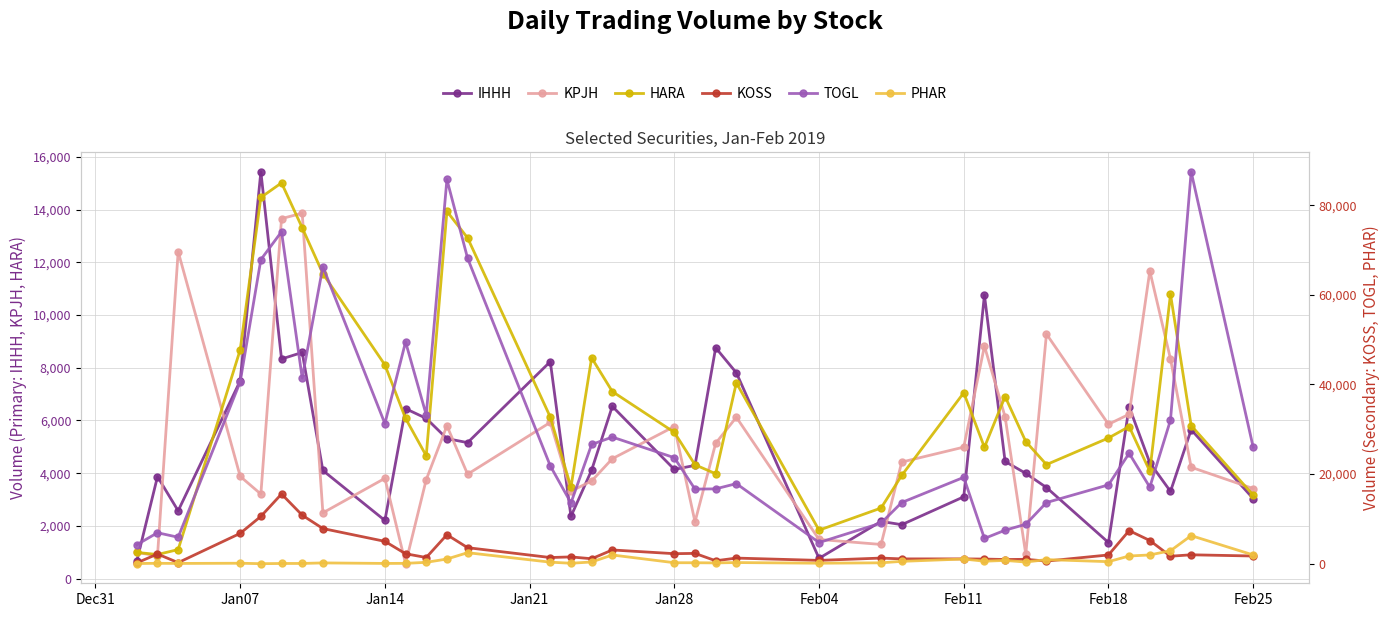

True or false: KPJH has more than 0 interior local peaks.

True